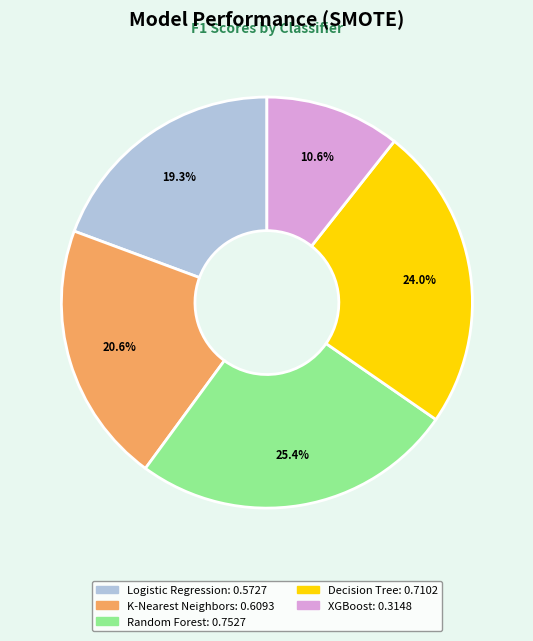

To the nearest percent, what is the combined percentage of K-Nearest Neighbors and Logistic Regression?

40%